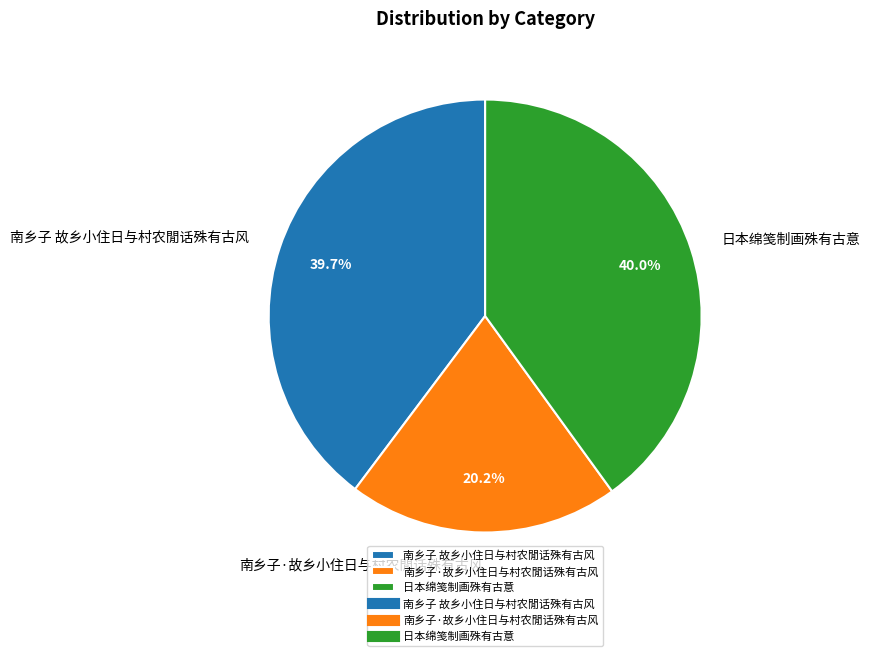

True or false: 南乡子·故乡小住日与村农閒话殊有古风 accounts for 30% of the total.

False